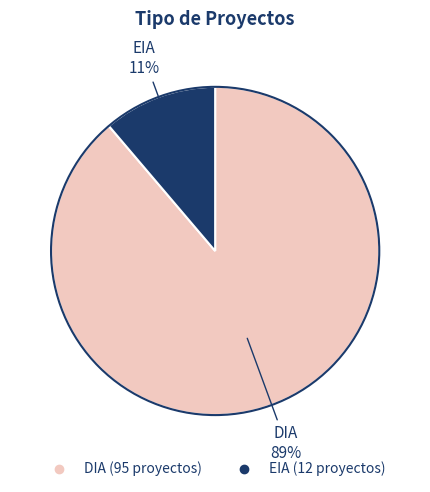

Combined, do DIA and EIA account for over 50%?

Yes